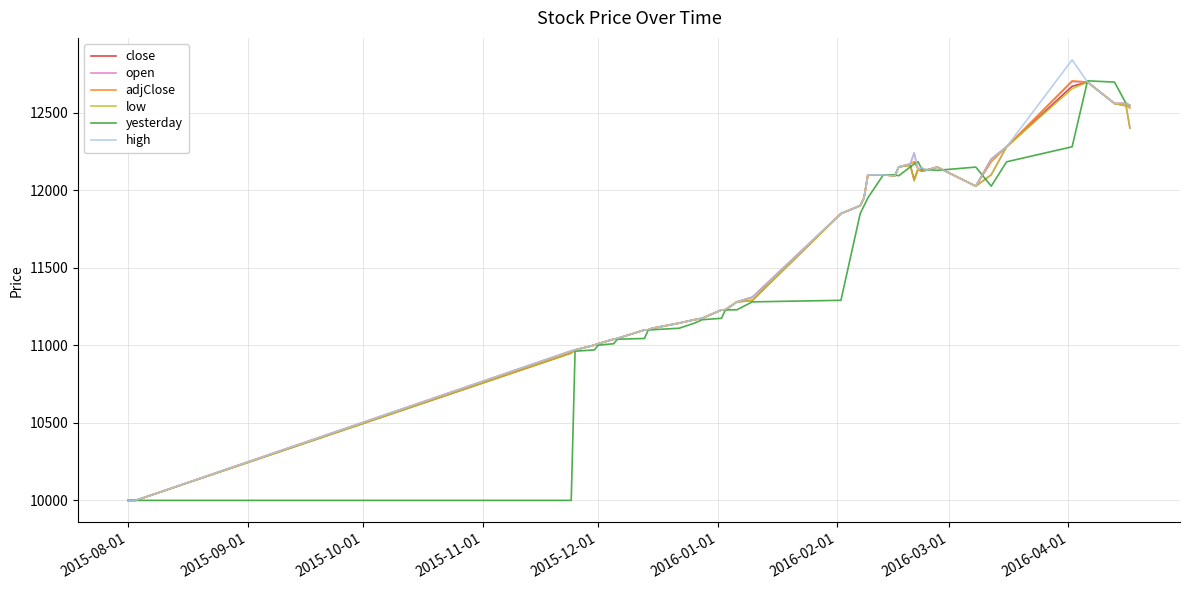

What is the sum of all adjClose values?

464409